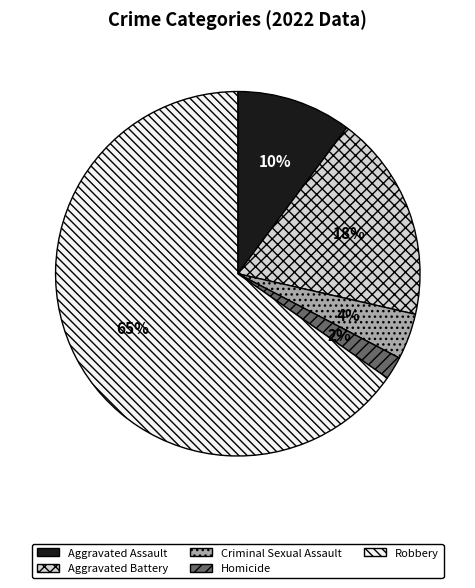

Which has a higher value, Aggravated Battery or Aggravated Assault?

Aggravated Battery